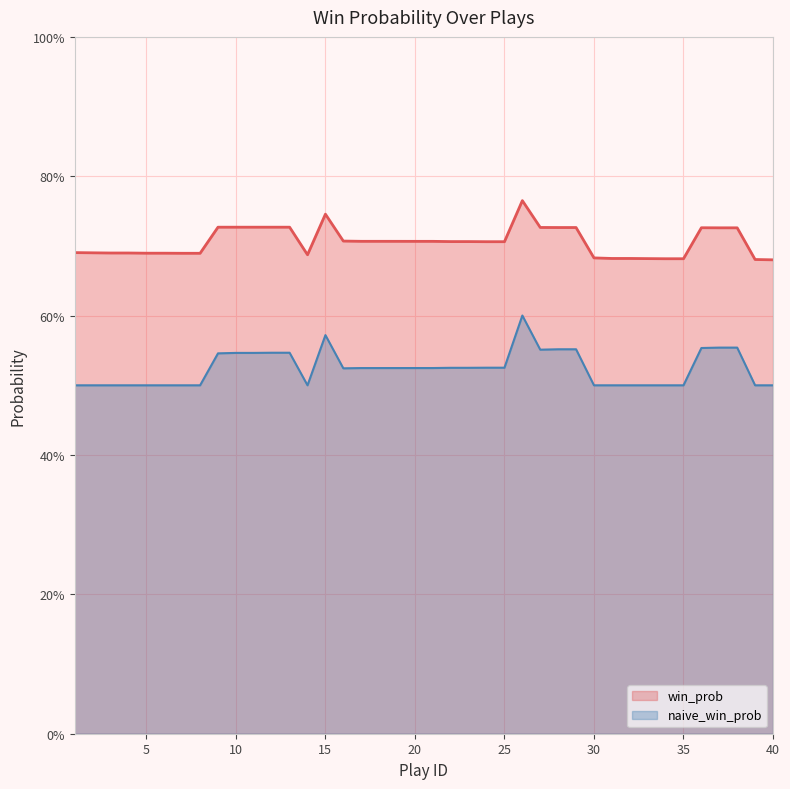

The value of naive_win_prob at 34 is 0.5. True or false?

True